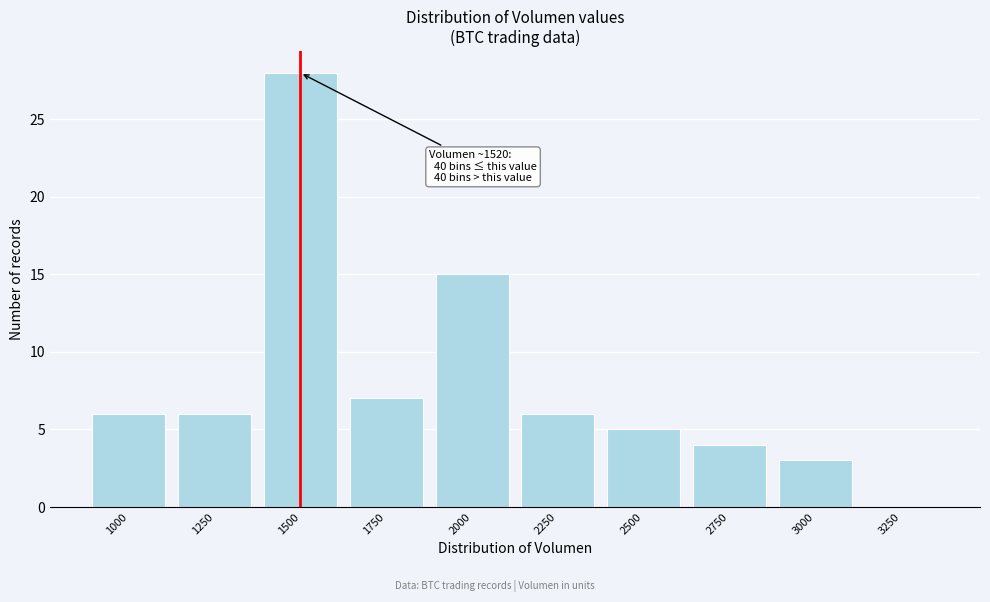

Reading right to left, transcribe all the data shown in this chart.

3250=0	3000=3	2750=4	2500=5	2250=6	2000=15	1750=7	1500=28	1250=6	1000=6